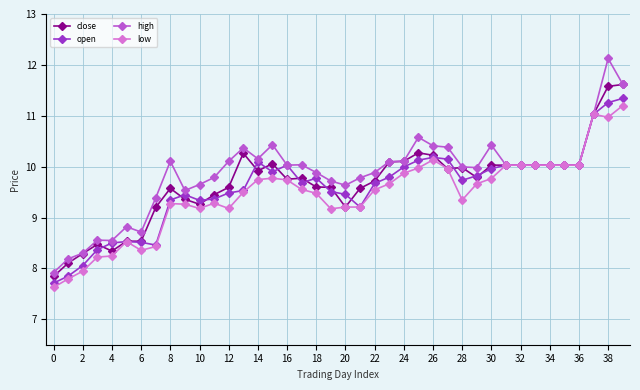

Which series has the largest range (max minus min)?

high